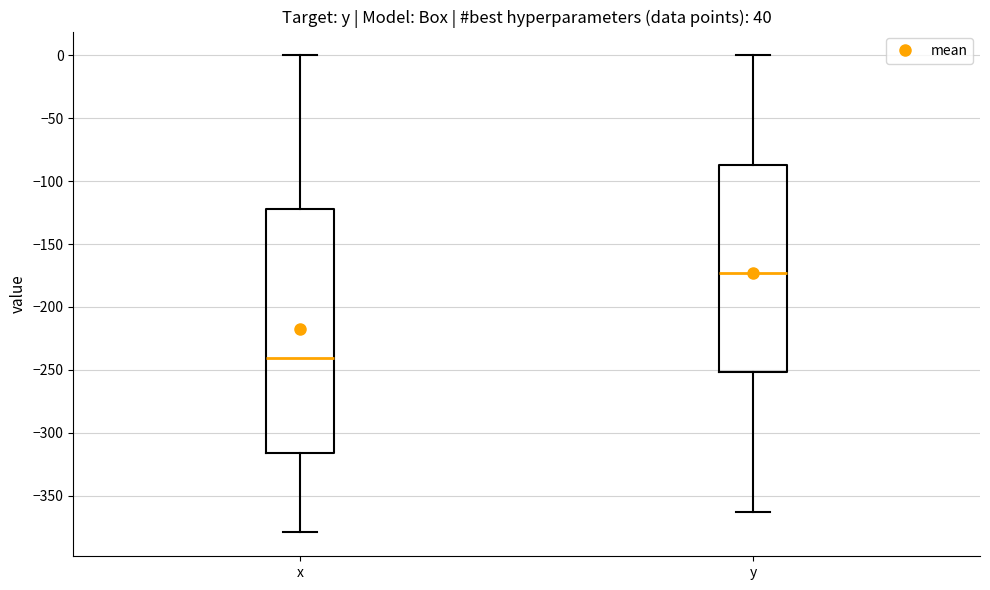

Which box has the lowest median line?

x